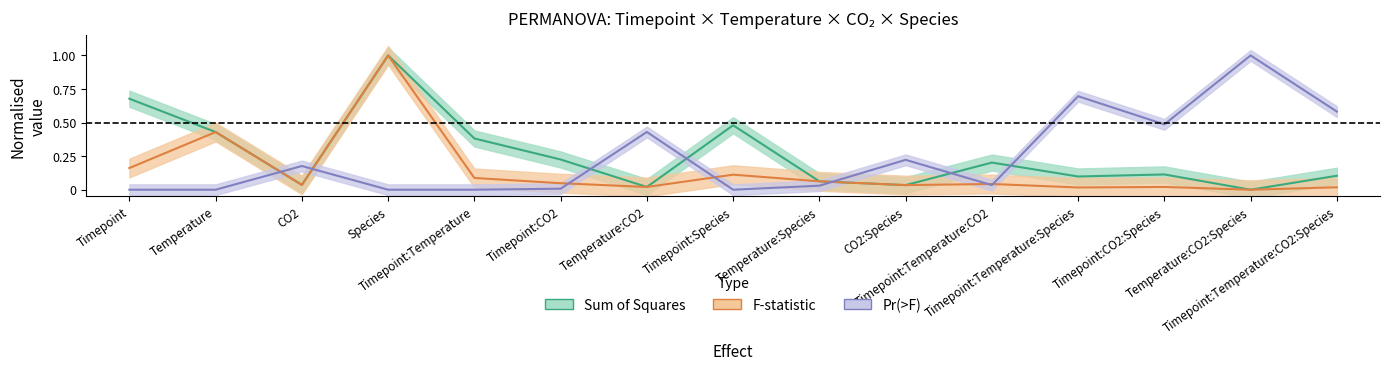

Reading left to right, extract all data points from this chart.

Sum of Squares: 0.7	0.4	0.0	1.0	0.4	0.2	0.0	0.5	0.1	0.0	0.2	0.1	0.1	0.0	0.1
F: 0.2	0.4	0.0	1.0	0.1	0.0	0.0	0.1	0.1	0.0	0.0	0.0	0.0	0.0	0.0
Pr(>F): 0.0	0.0	0.2	0.0	0.0	0.0	0.4	0.0	0.0	0.2	0.0	0.7	0.5	1.0	0.6